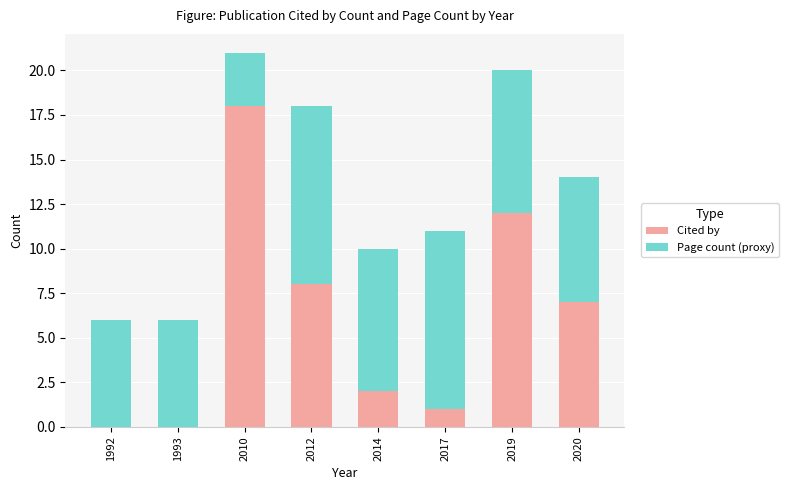

At which category is the sum across all series the highest?

2010